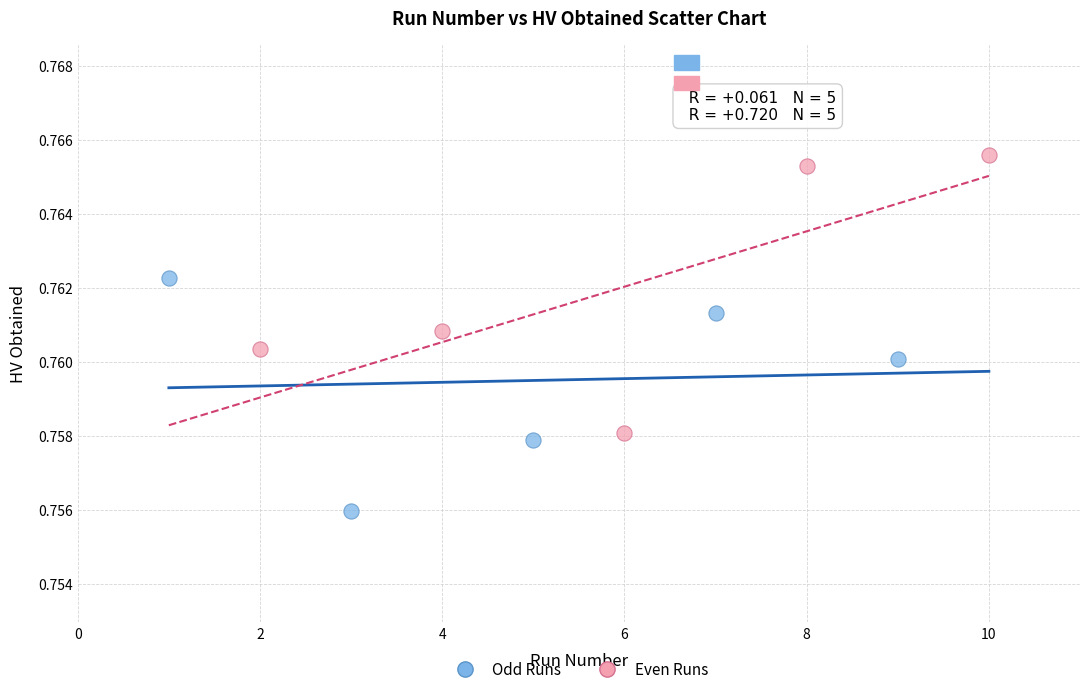

Which series has the largest Y range (max minus min)?

Even Runs